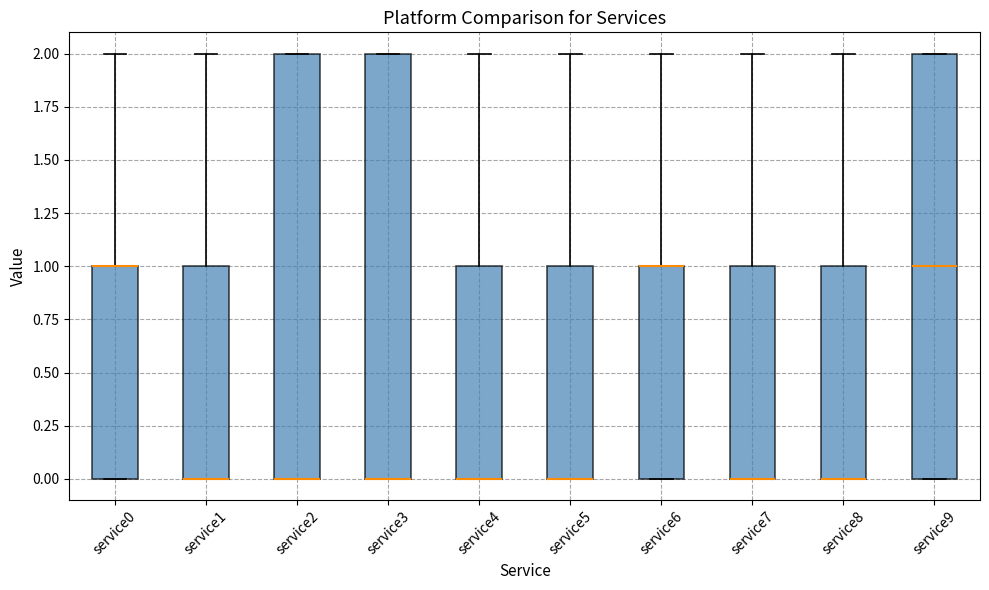

Where is the lower edge of the box for service2 on the y-axis? The values are not printed on the chart, so give them approximately, as read against the axis.

0